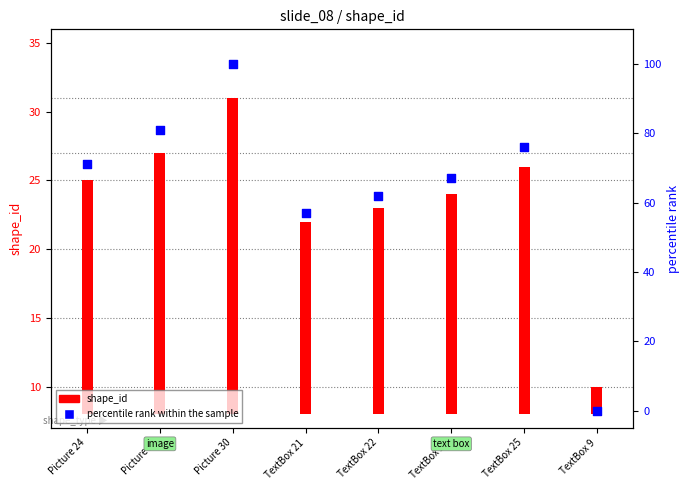

Which series reaches the maximum Y coordinate?

percentile rank within the sample